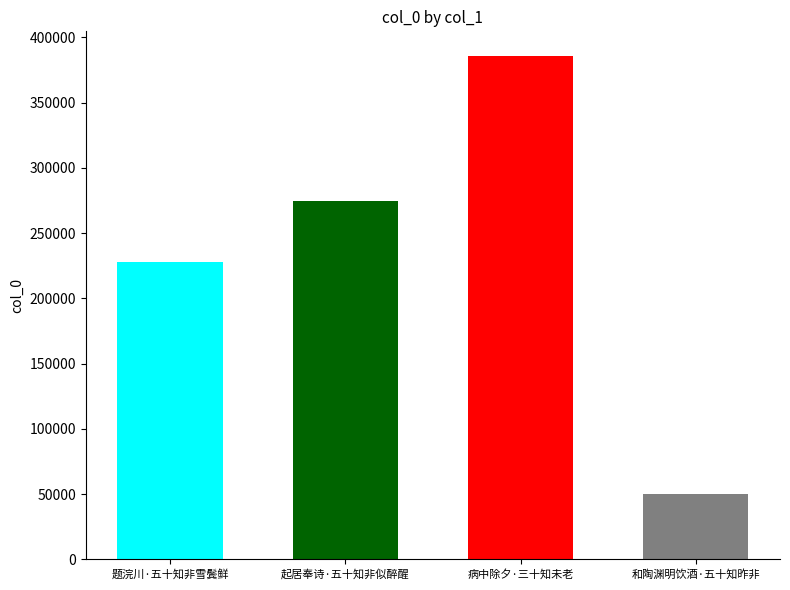

Reading right to left, list all the values displayed in this chart.

50234	385445	275043	228106